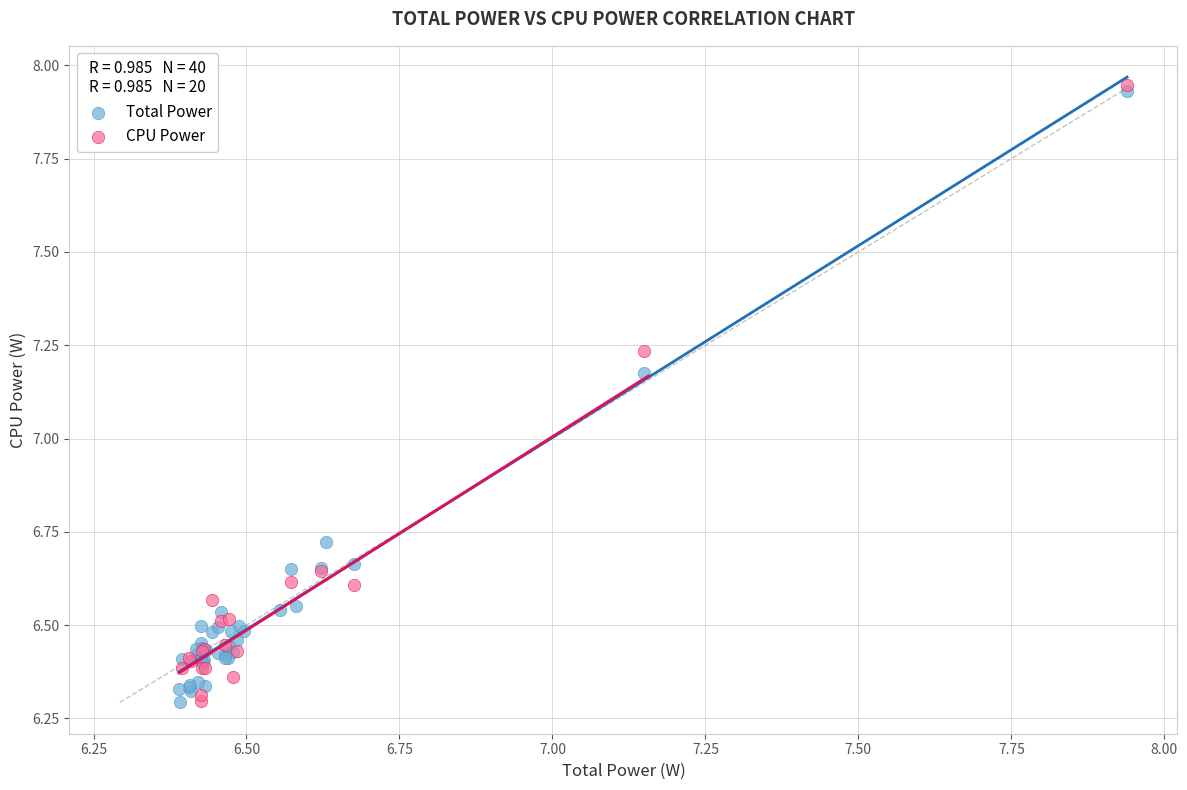

What are all the series names shown in the legend?

Total Power, CPU Power